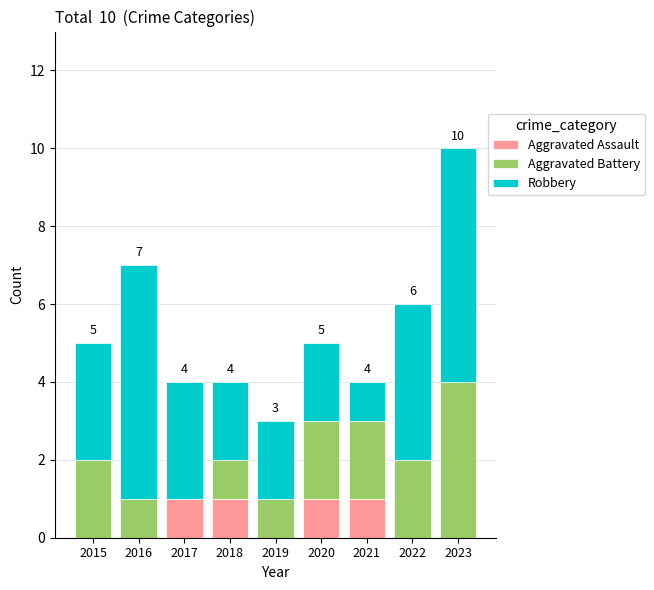

At which category is the sum across all series the highest?

2023